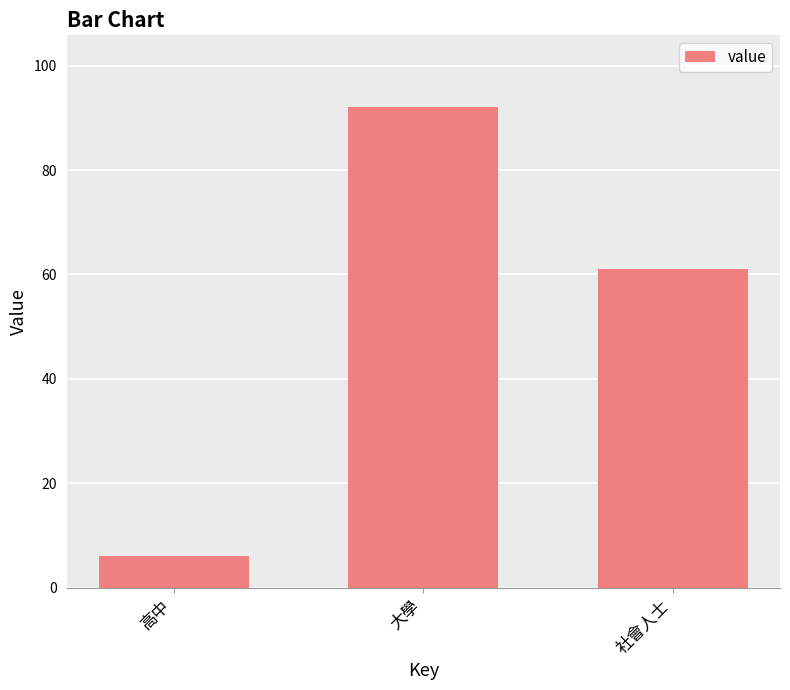

What is the value of the 2nd bar from the left?

92